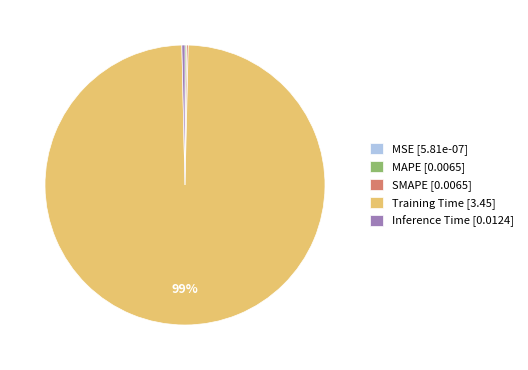

The Training Time [3.45] slice represents 93% of the pie. True or false?

False